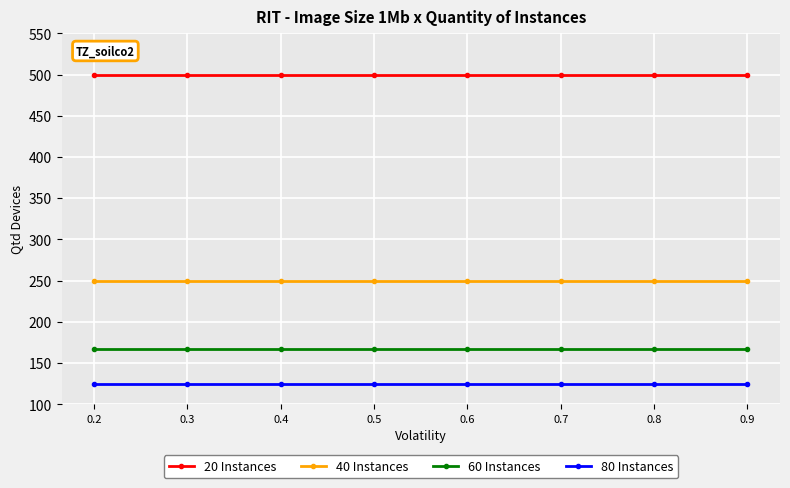

Reading left to right, what are all the values shown in this chart?

20 Instances: 0.2=500.0	0.3=500.0	0.4=500.0	0.5=500.0	0.6=500.0	0.7=500.0	0.8=500.0	0.9=500.0
40 Instances: 0.2=250.0	0.3=250.0	0.4=250.0	0.5=250.0	0.6=250.0	0.7=250.0	0.8=250.0	0.9=250.0
60 Instances: 0.2=166.7	0.3=166.7	0.4=166.7	0.5=166.7	0.6=166.7	0.7=166.7	0.8=166.7	0.9=166.7
80 Instances: 0.2=125.0	0.3=125.0	0.4=125.0	0.5=125.0	0.6=125.0	0.7=125.0	0.8=125.0	0.9=125.0